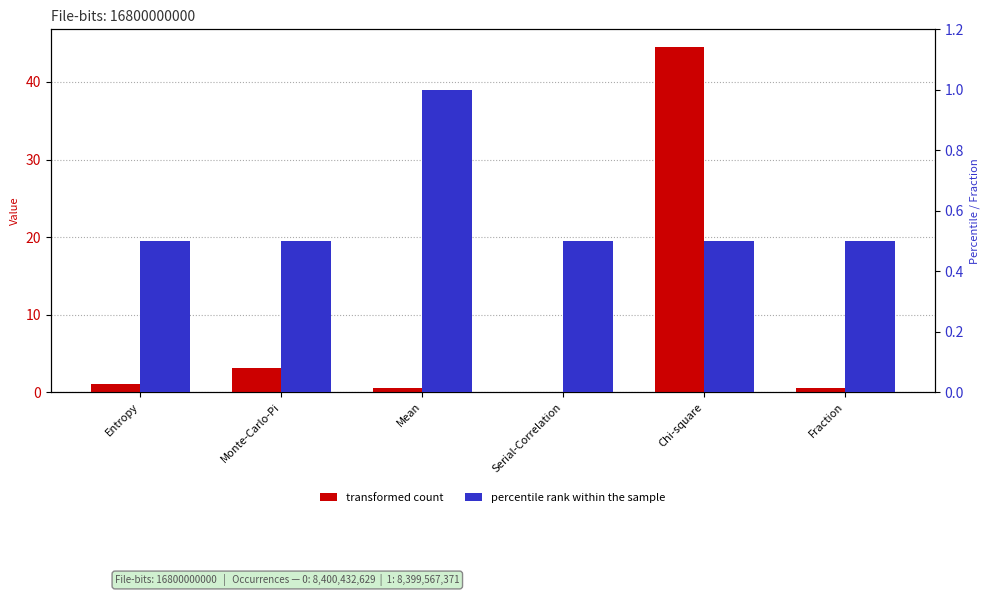

Reading left to right, extract all data points from this chart.

transformed count: Entropy=1.0	Monte-Carlo-Pi=3.1	Mean=0.5	Serial-Correlation=0.0	Chi-square=44.6	Fraction=0.5
percentile rank within the sample: Entropy=0.5	Monte-Carlo-Pi=0.5	Mean=1.0	Serial-Correlation=0.5	Chi-square=0.5	Fraction=0.5